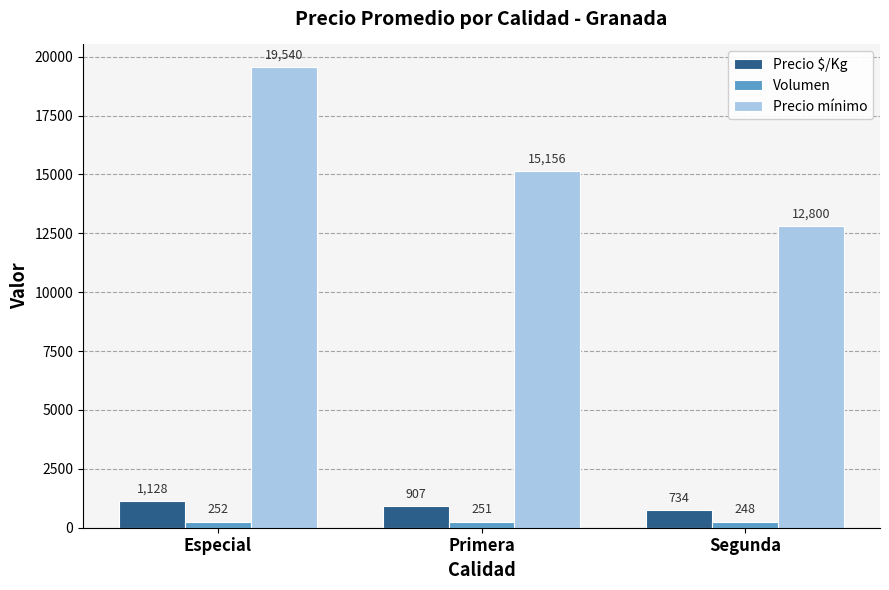

What is the difference between the second highest and minimum values in the Precio $/Kg series?

173.2